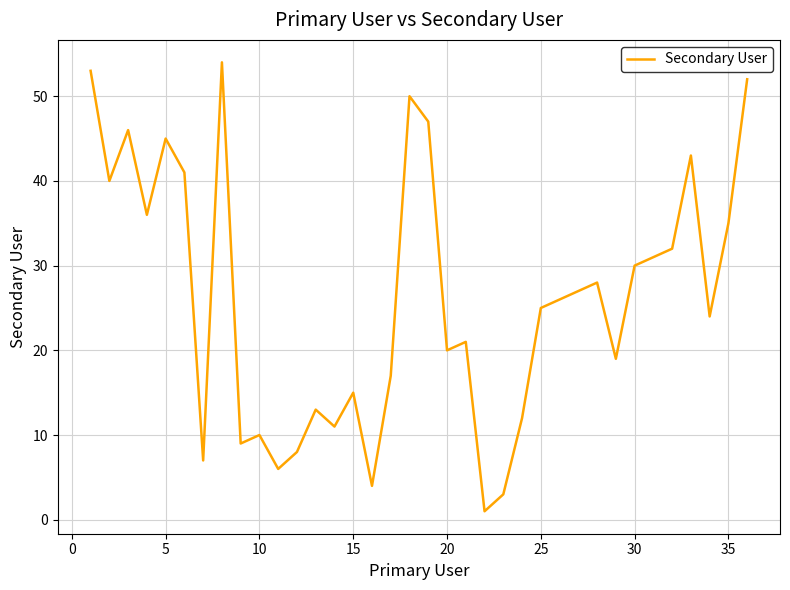

What is the greatest value displayed?

54